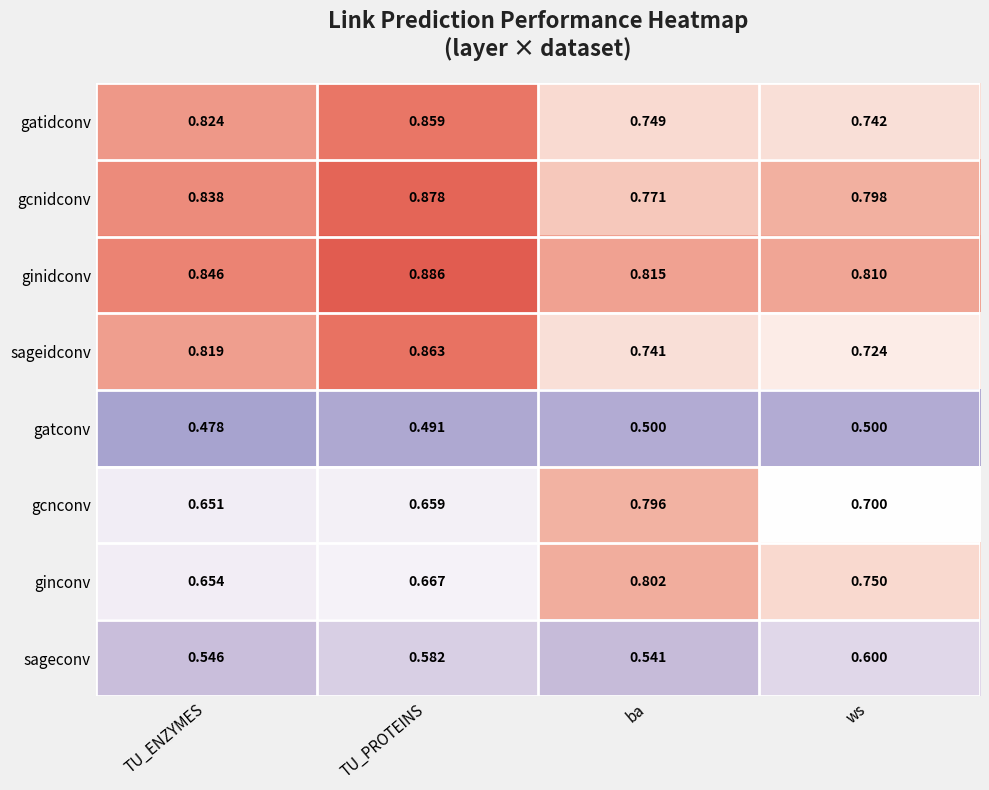

At which category does the chart reach its peak across all series?

TU_PROTEINS